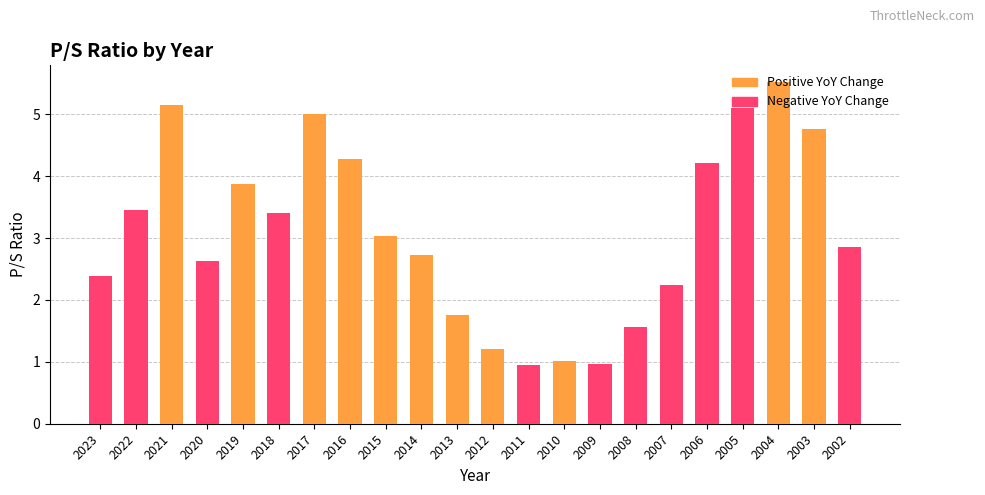

What is the average value of the Positive Change series?

3.5